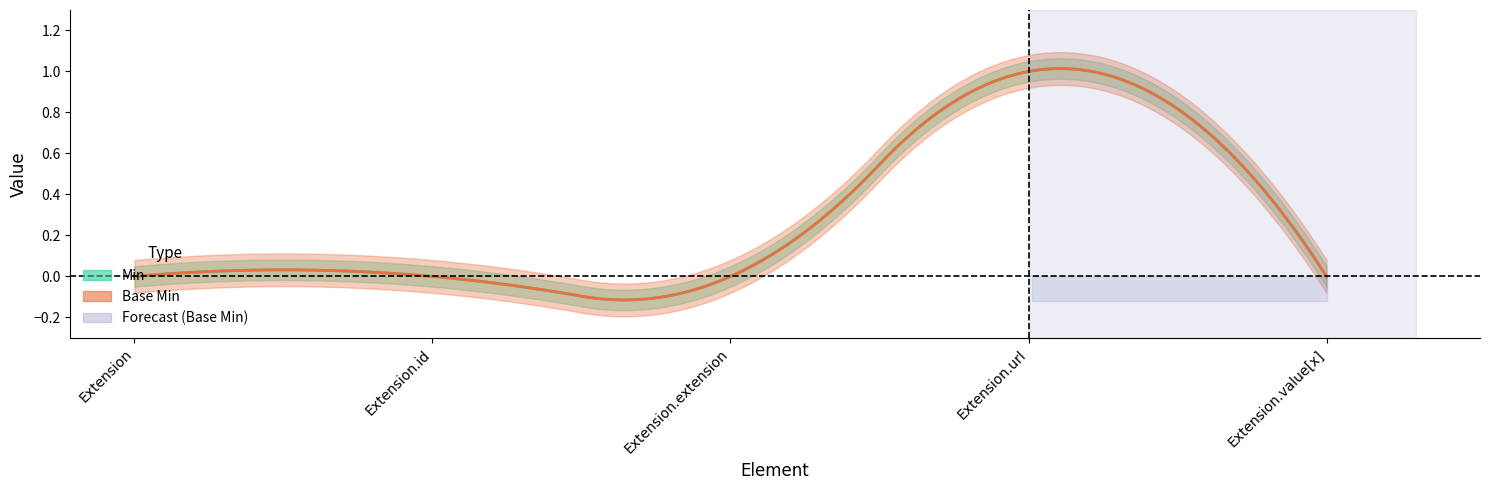

At which category does Base Min reach its first local peak?

Extension.url